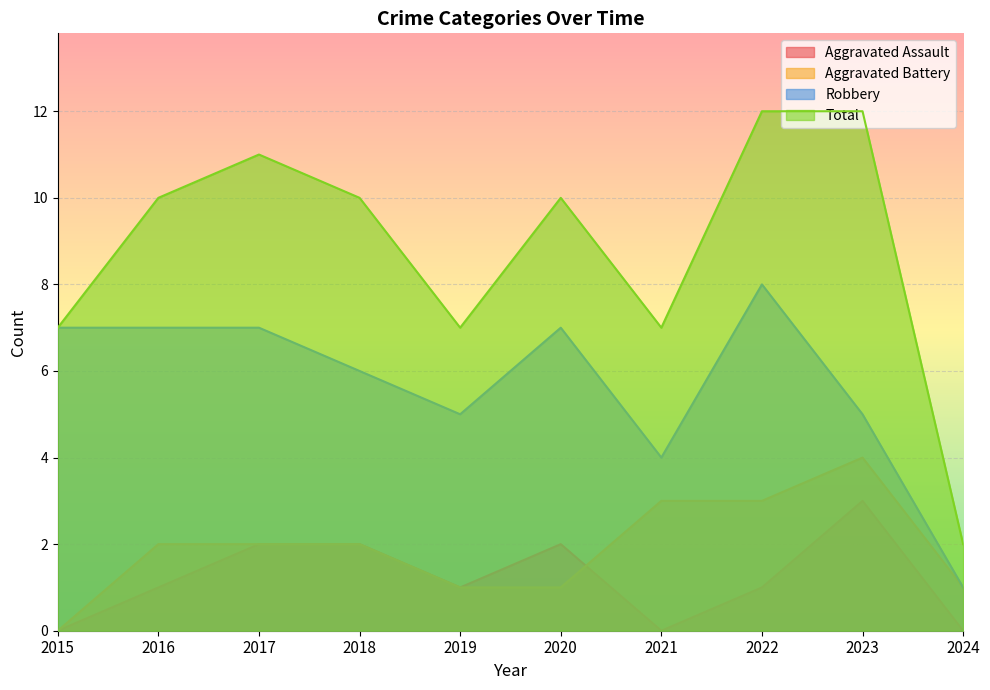

Reading right to left, what are all the values shown in this chart?

Aggravated Assault: 0	3	1	0	2	1	2	2	1	0
Aggravated Battery: 1	4	3	3	1	1	2	2	2	0
Robbery: 1	5	8	4	7	5	6	7	7	7
Total: 2	12	12	7	10	7	10	11	10	7